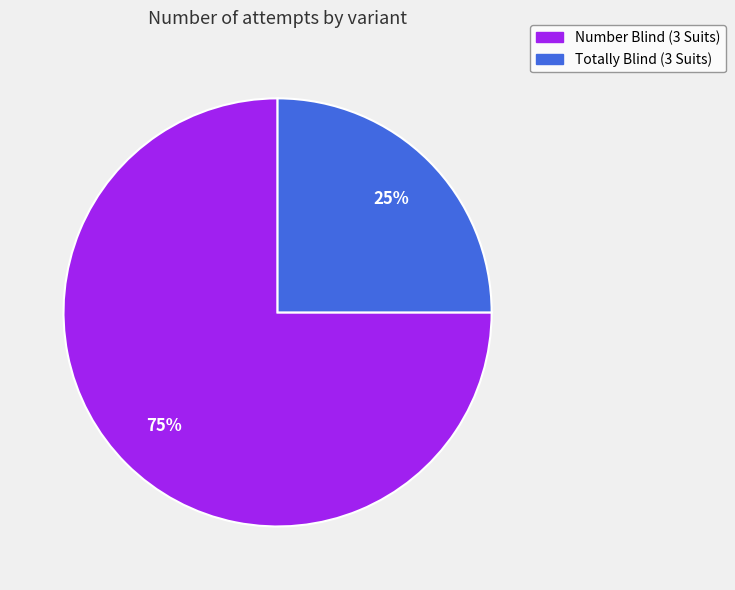

How many slices are in this pie chart?

2